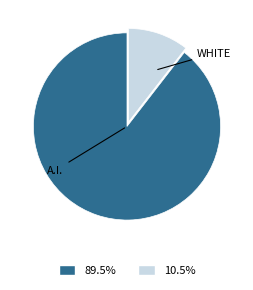

Does any single category account for the majority?

Yes